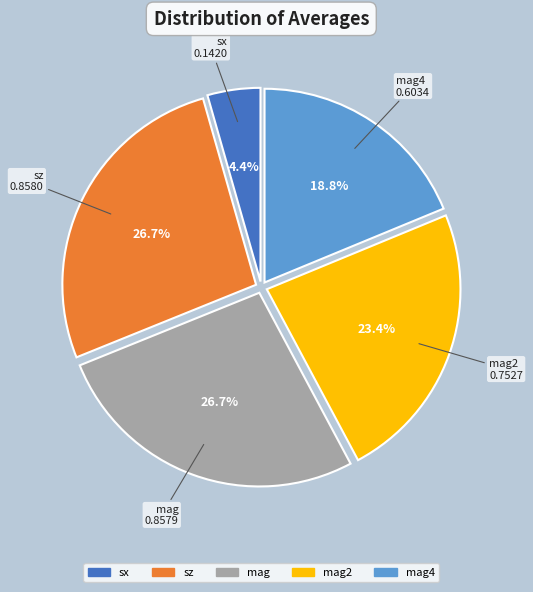

How many segments does this pie chart have?

5